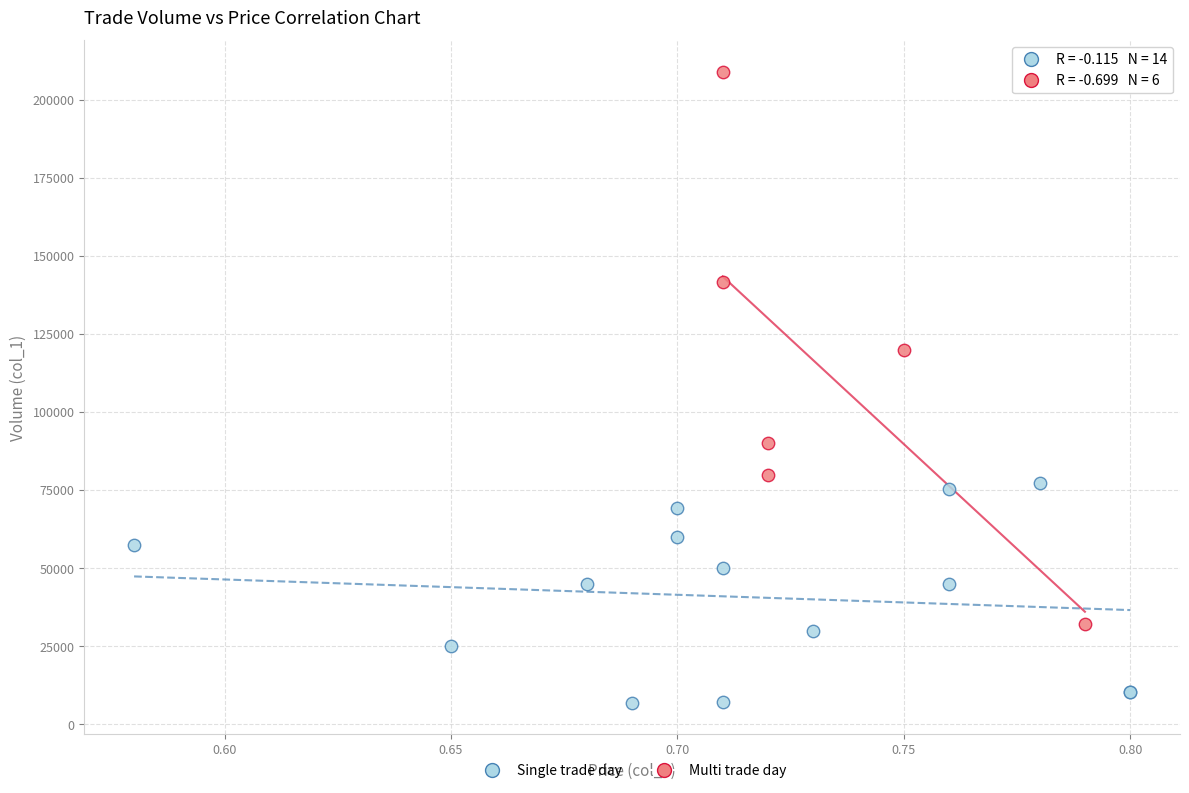

Which series contains the highest Y value?

Multi trade day